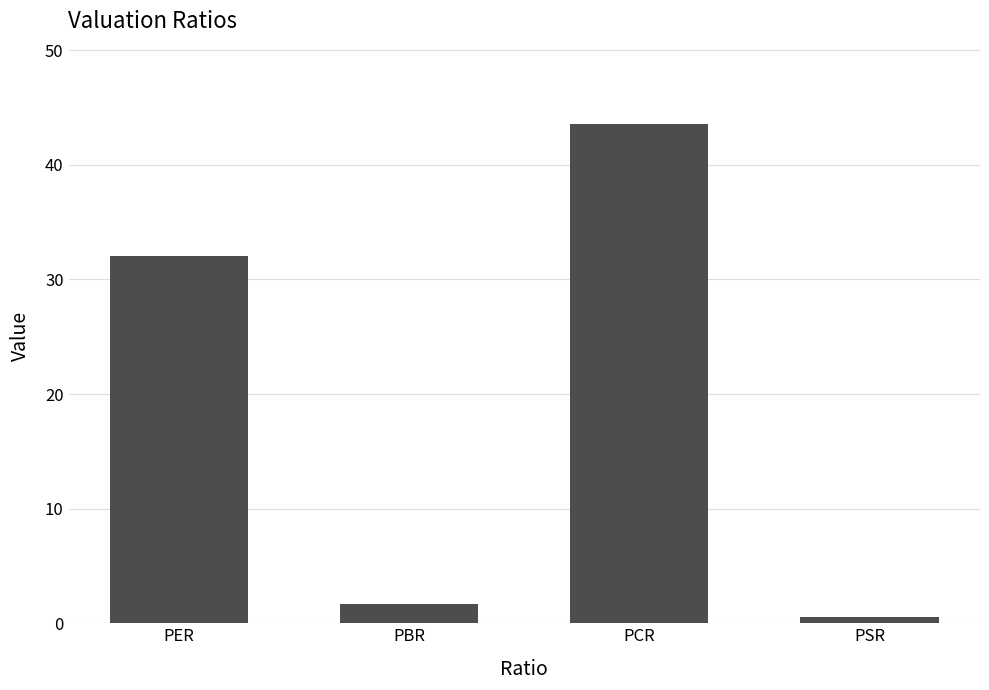

Count the number of categories in the chart.

4